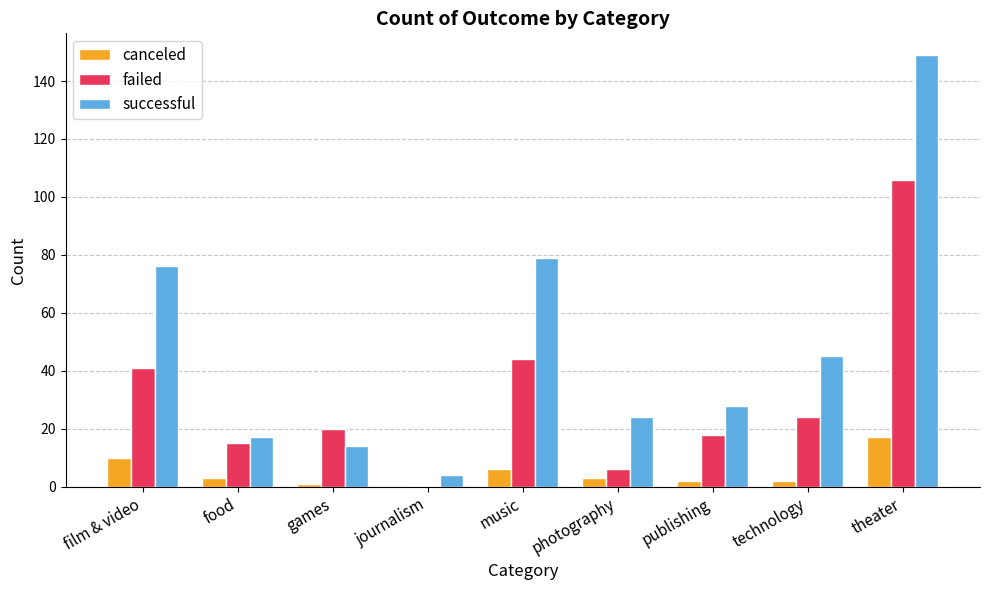

How many series are shown in this chart?

3